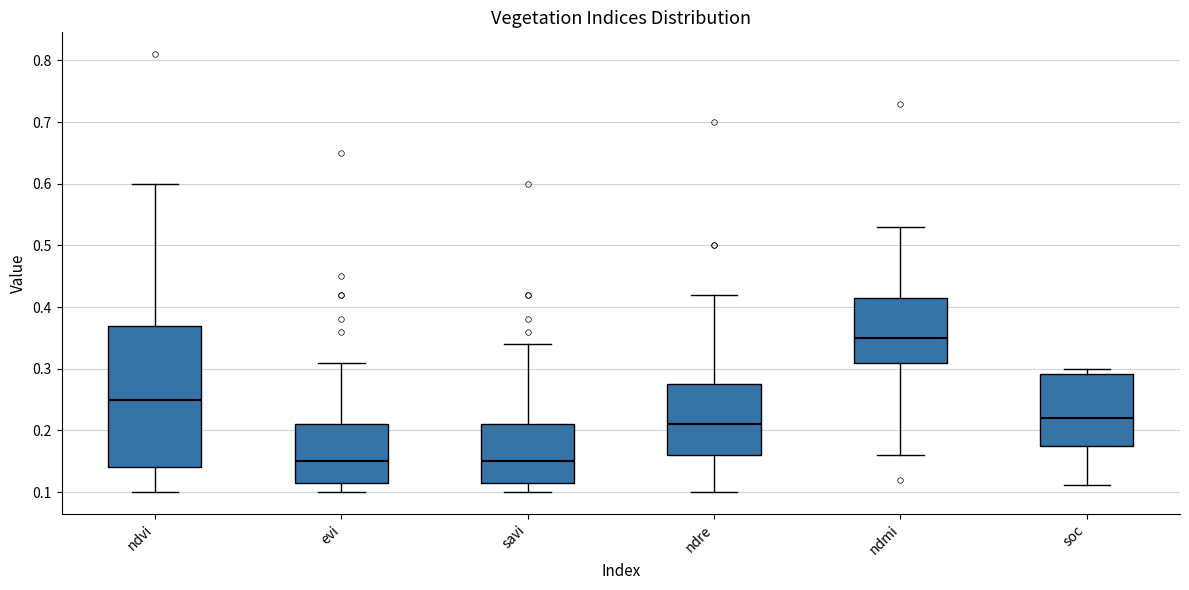

Reading left to right, read every box against the y-axis: the position of its median line, the range the box covers, and the ends of its whiskers. The values are not printed on the chart, so give them approximately, as read against the axis.

ndvi: median 0.25, box 0.14 to 0.37, whiskers 0.10 to 0.60
evi: median 0.15, box 0.12 to 0.21, whiskers 0.10 to 0.31
savi: median 0.15, box 0.12 to 0.21, whiskers 0.10 to 0.34
ndre: median 0.21, box 0.16 to 0.28, whiskers 0.10 to 0.42
ndmi: median 0.35, box 0.31 to 0.42, whiskers 0.16 to 0.53
soc: median 0.22, box 0.18 to 0.29, whiskers 0.11 to 0.30